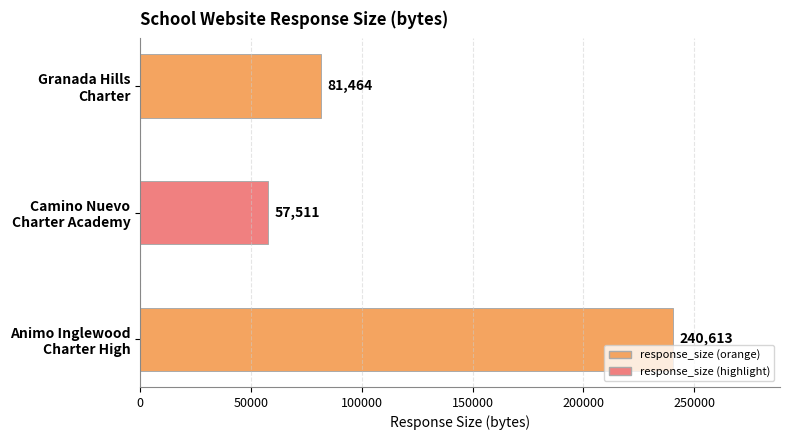

What is the difference between the maximum and minimum values?

183102